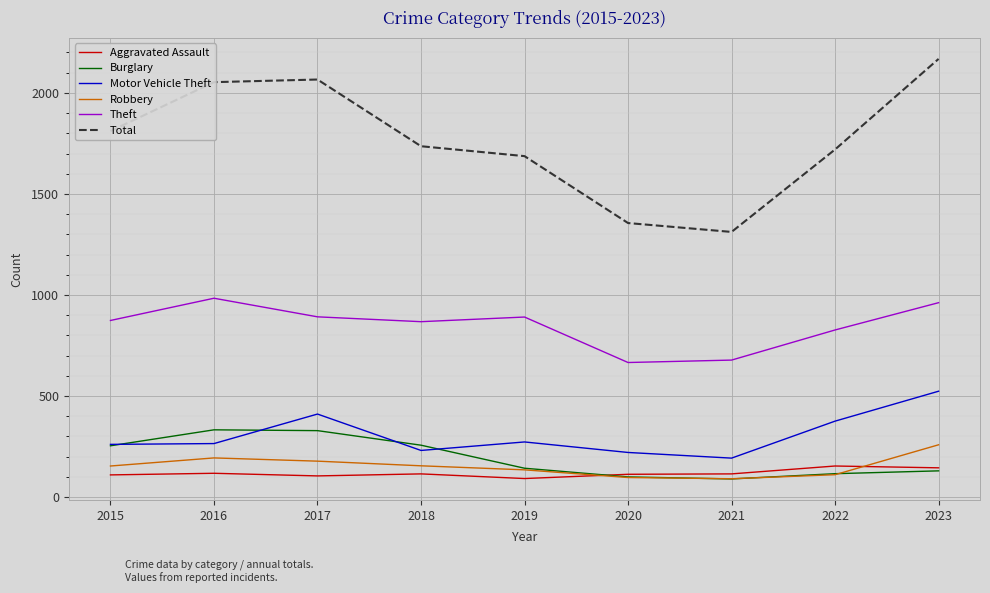

Which series has the largest total across all categories?

Total